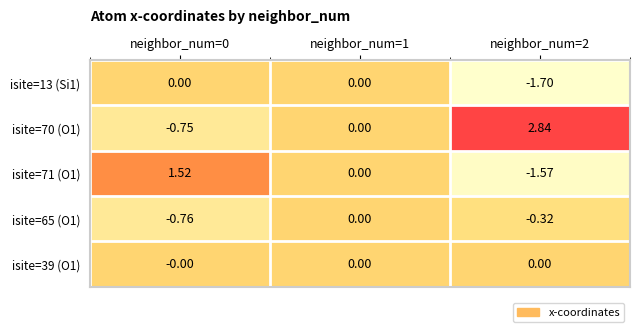

Is the value of isite=13 (Si1) at neighbor_num=0 greater than the value of isite=65 (O1) at neighbor_num=2?

Yes